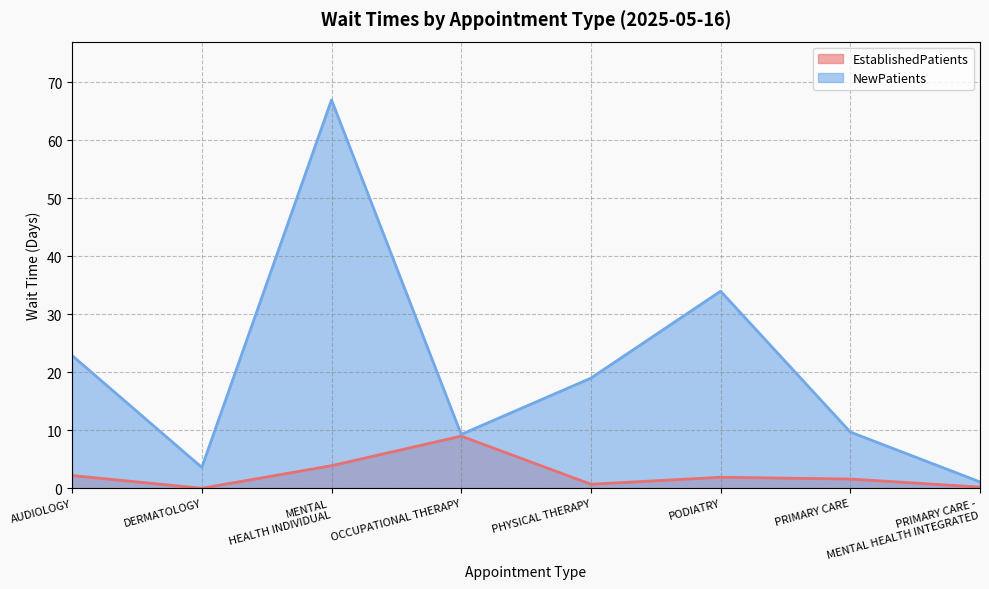

List the series in order of their peak value, highest first.

NewPatients, EstablishedPatients